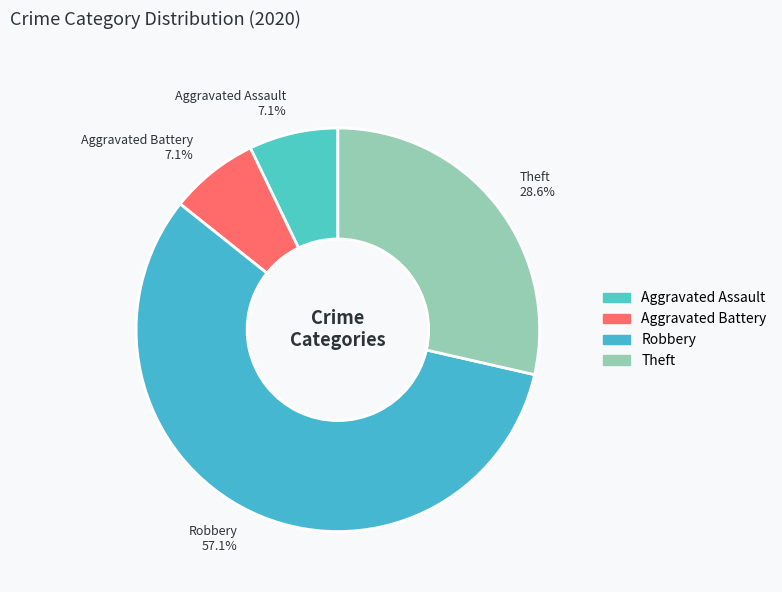

To the nearest percent, what is the difference between the largest and smallest slice percentages?

50%